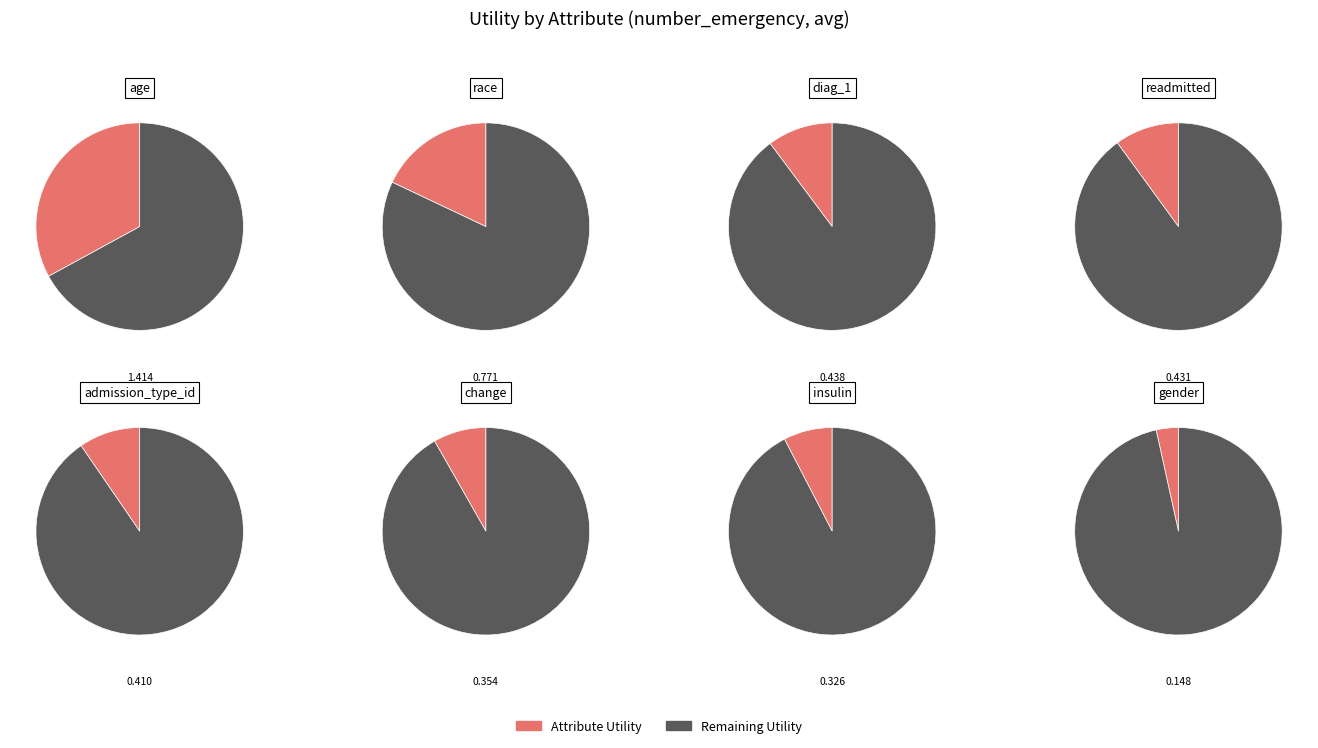

What is the total percentage of gender and readmitted?

13.5%